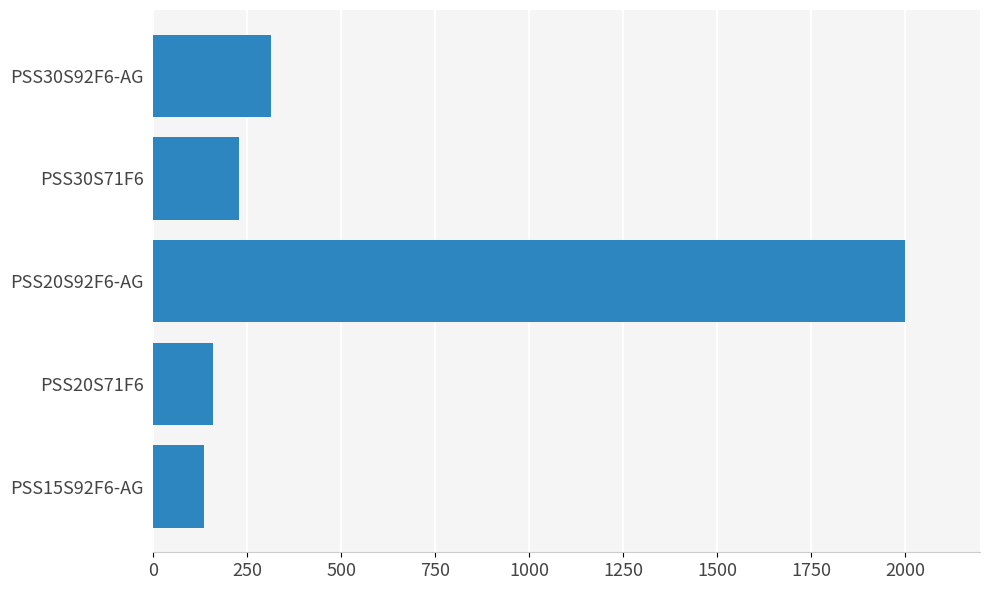

Approximately how many times larger is the value at PSS20S92F6-AG compared to PSS30S92F6-AG?

6.4